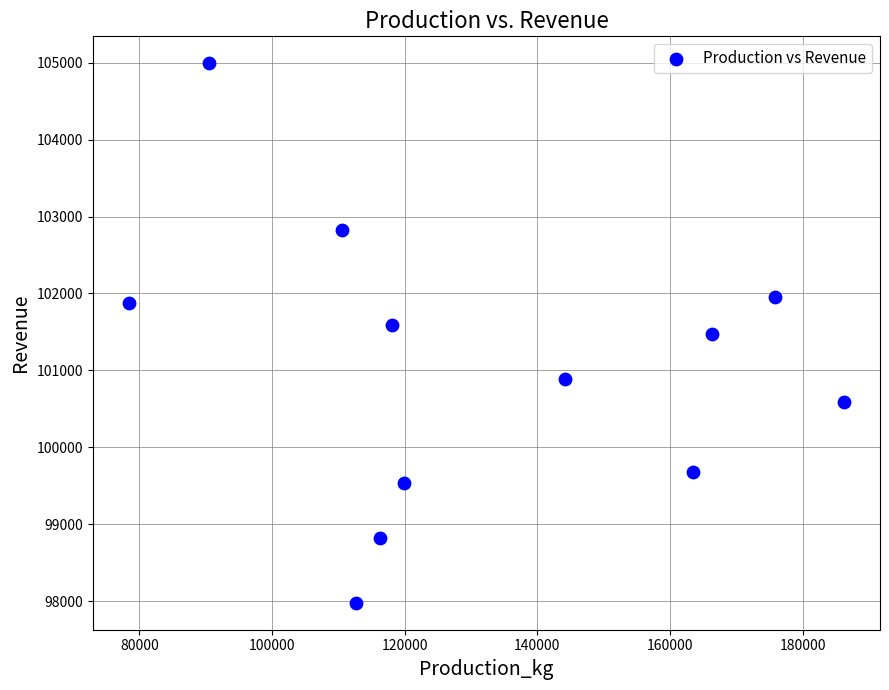

What is the range of Y values (max minus min)?

7014.1